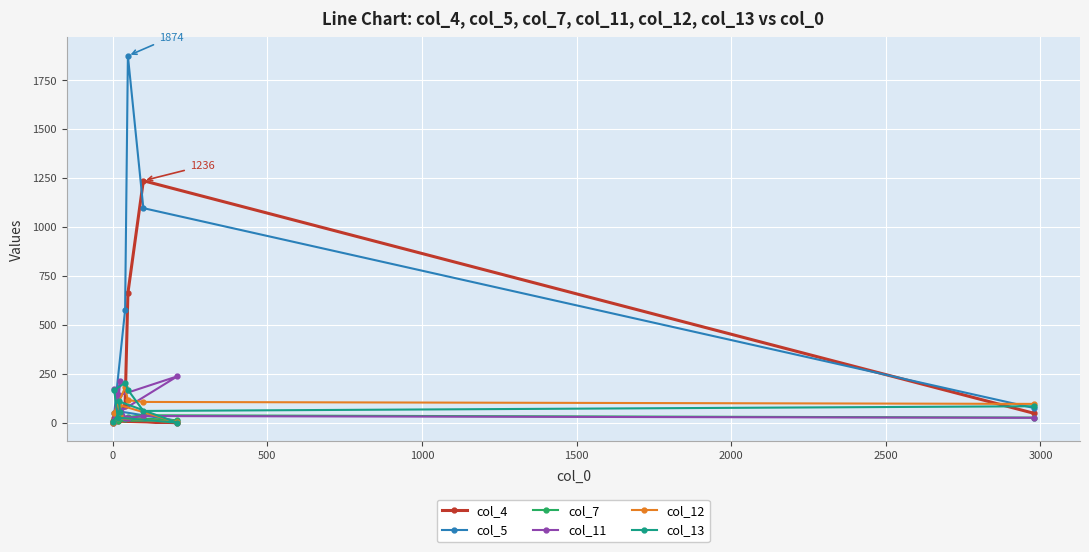

Which series has the widest spread of values?

col_5